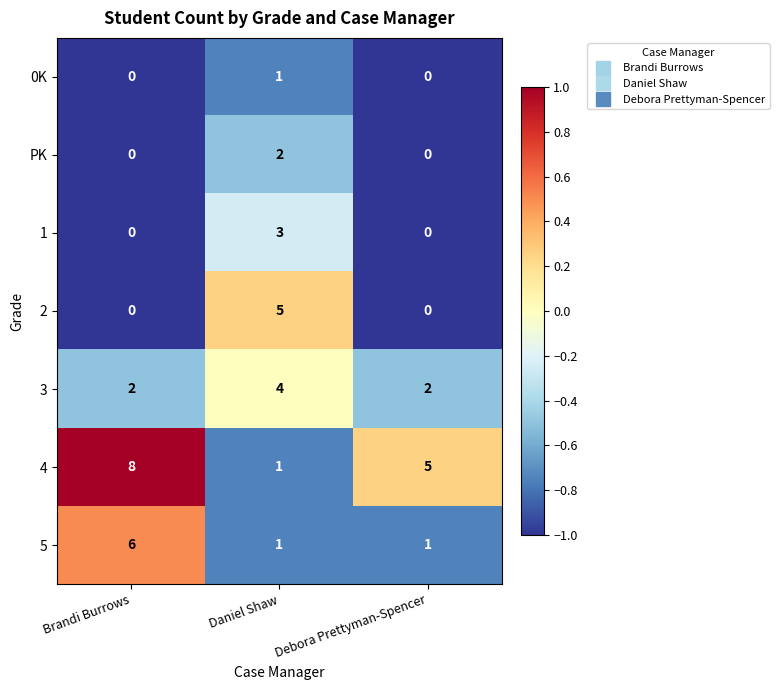

Which category has the highest value across all series?

Brandi Burrows